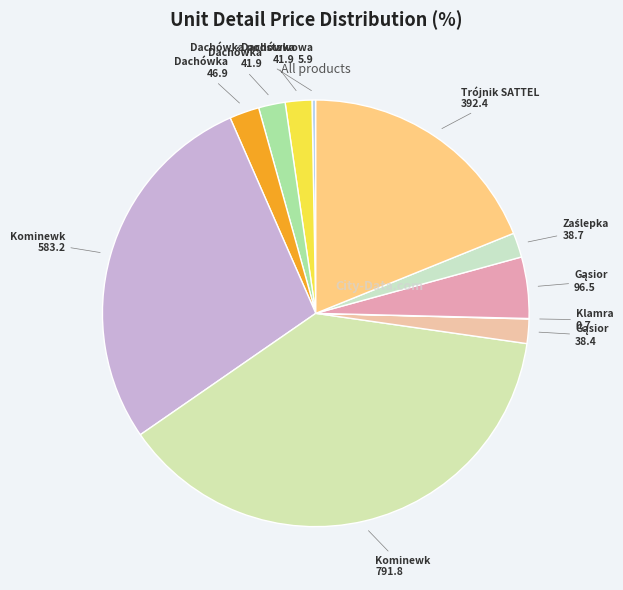

Which slice is the largest?

Kominewk wentylacyjny 150 komplet